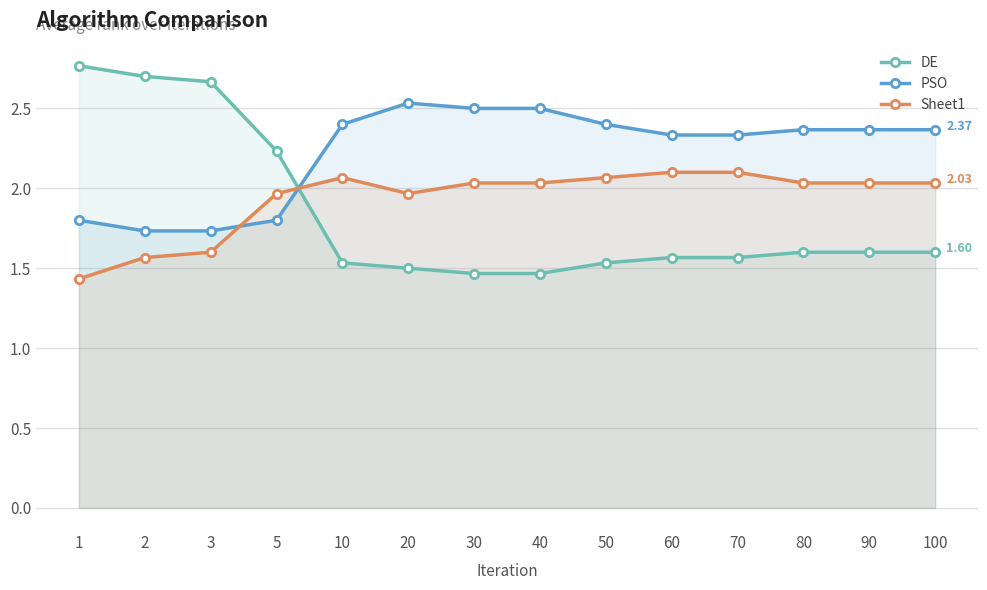

True or false: Sheet1 has more than 1 points higher than both neighbors.

False